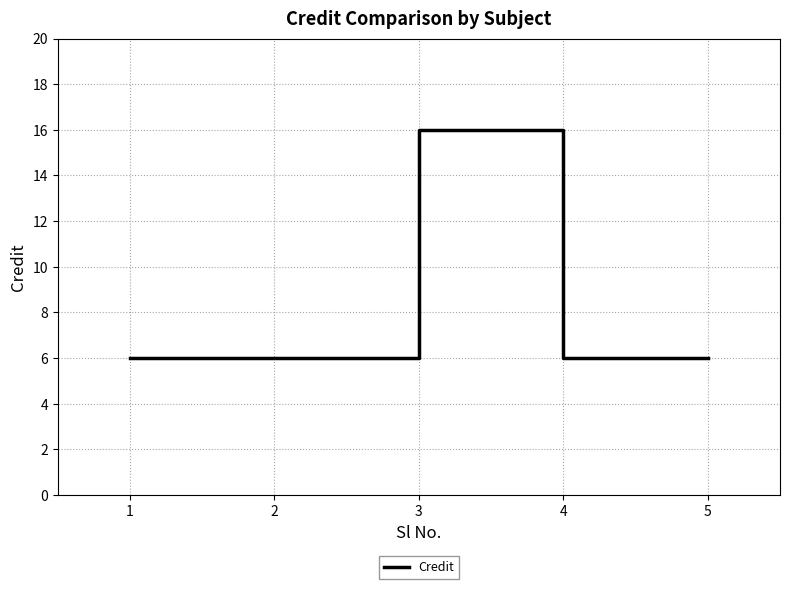

Reading left to right, what are all the values shown in this chart?

6	6	16	6	6